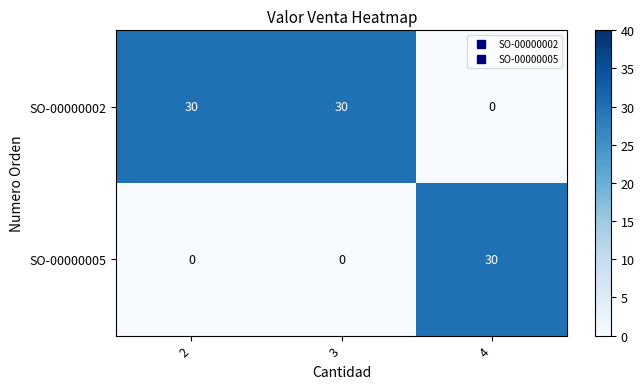

At 4, list the series in order from largest to smallest.

SO-00000005, SO-00000002